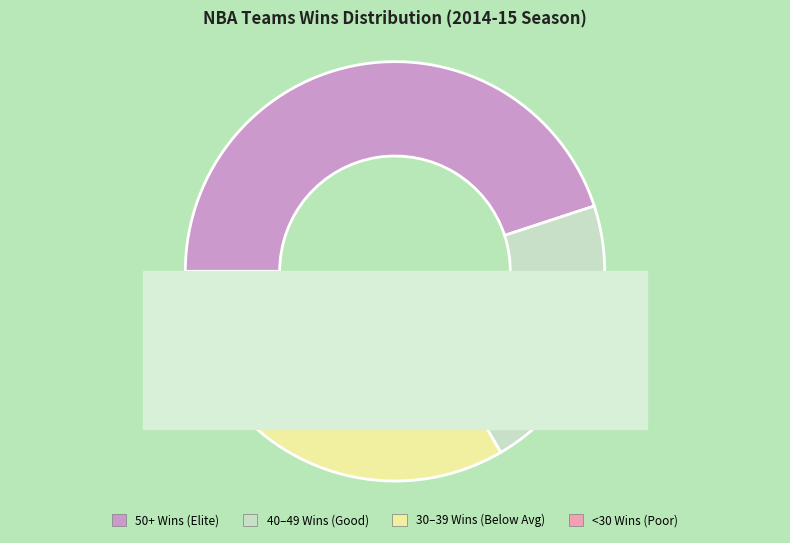

Does Golden State Warriors account for over 50% of the chart?

No